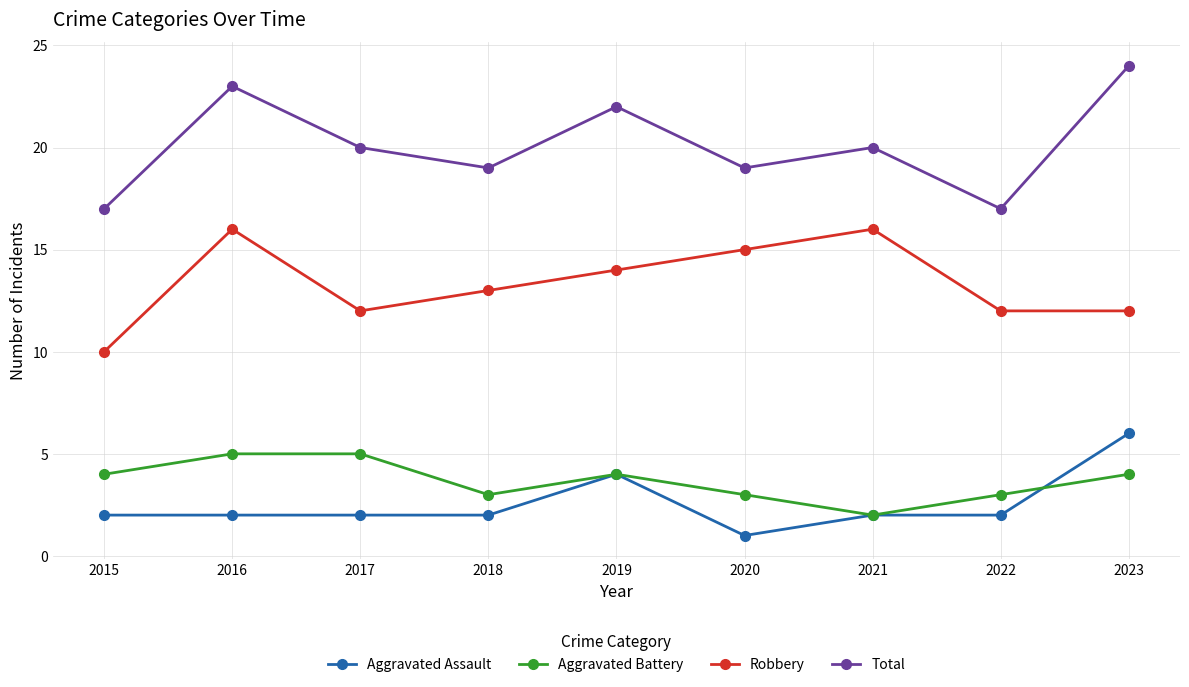

What is the sum of the Total values at 2022 and 2023?

41